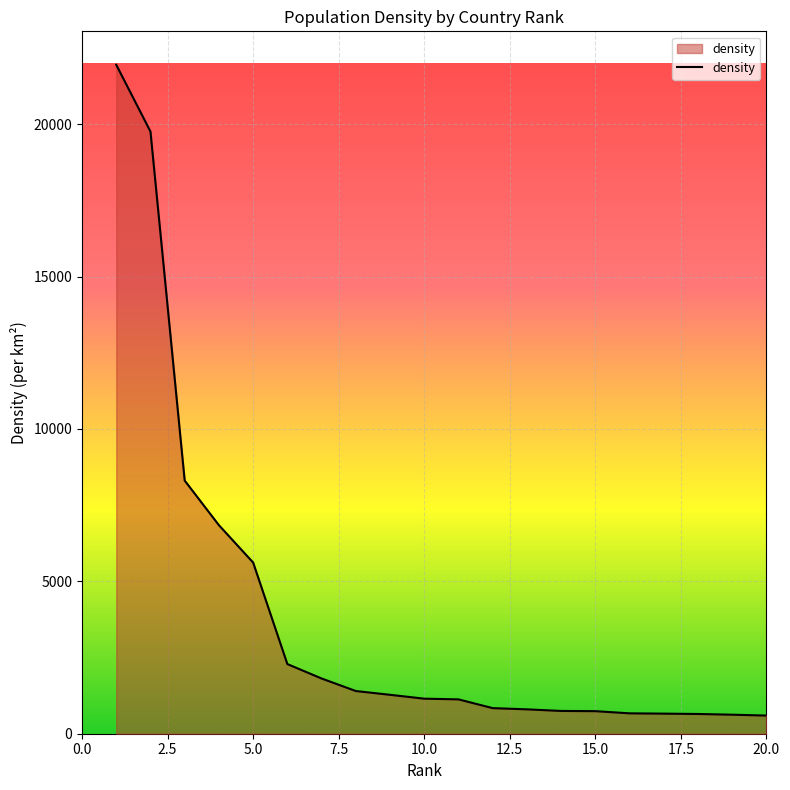

What is the minimum value shown in the chart?

595.6